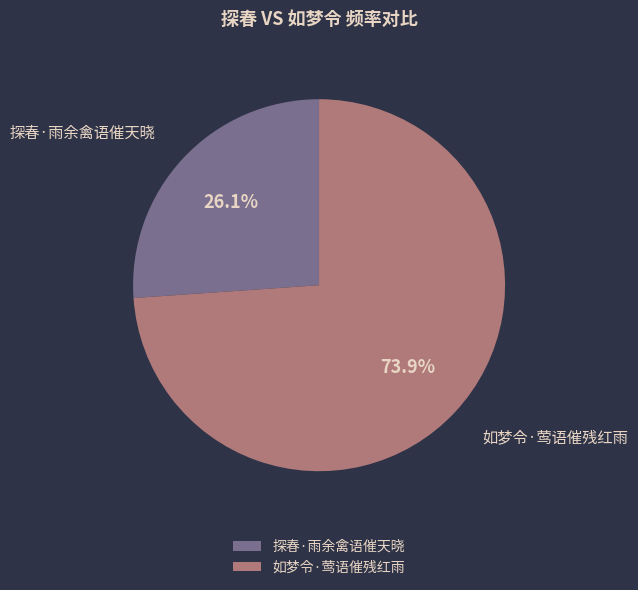

Count the number of slices in the pie.

2